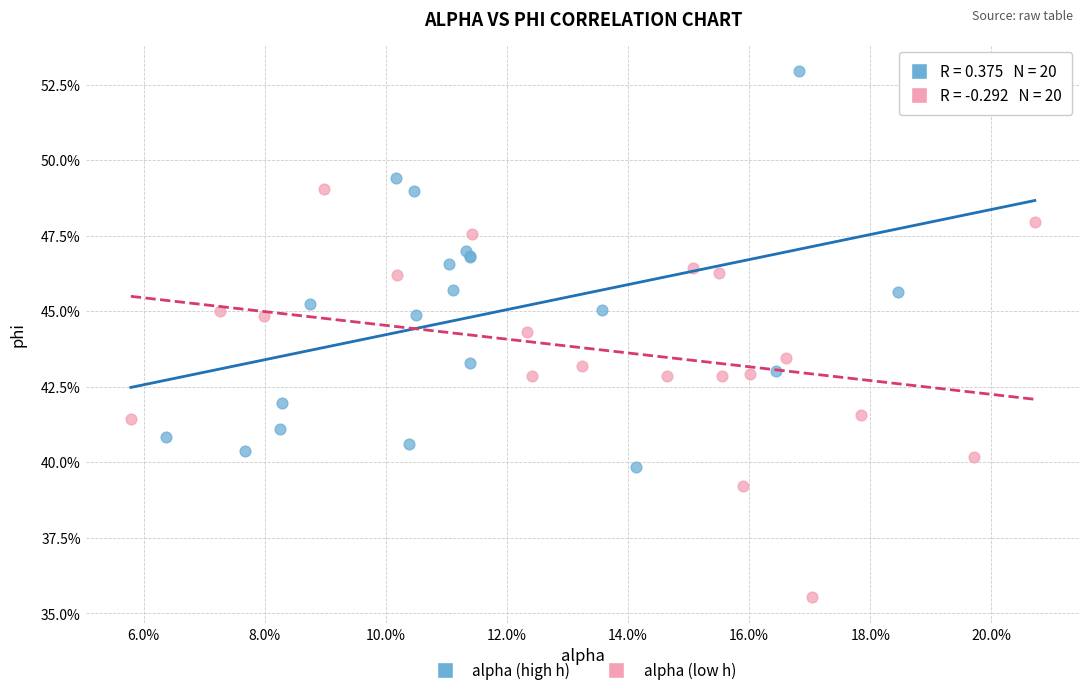

What are all the series names shown in the legend?

alpha (high h), alpha (low h)